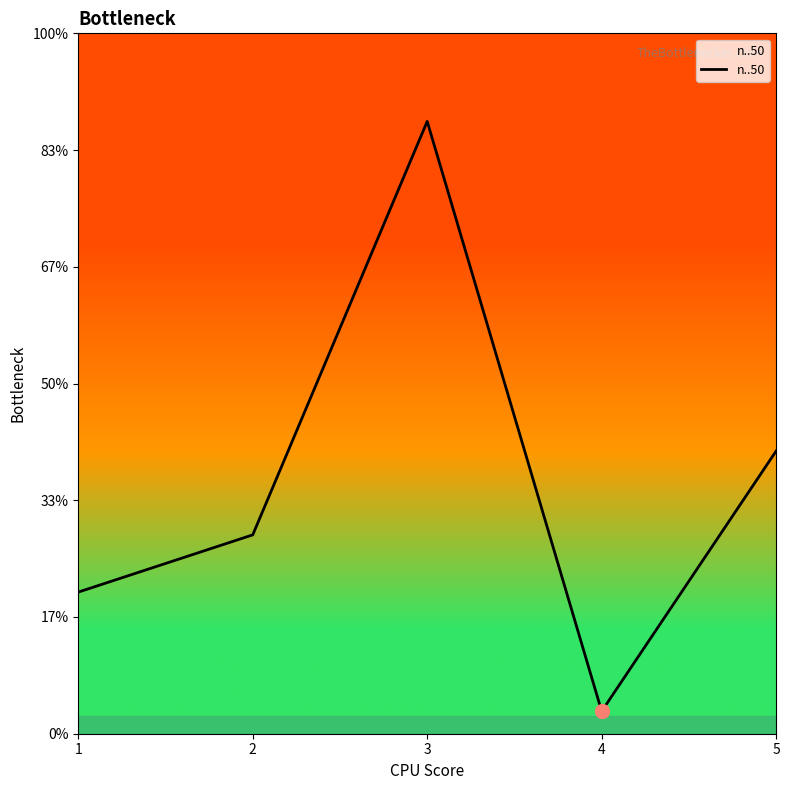

Count the number of data series in this chart.

1